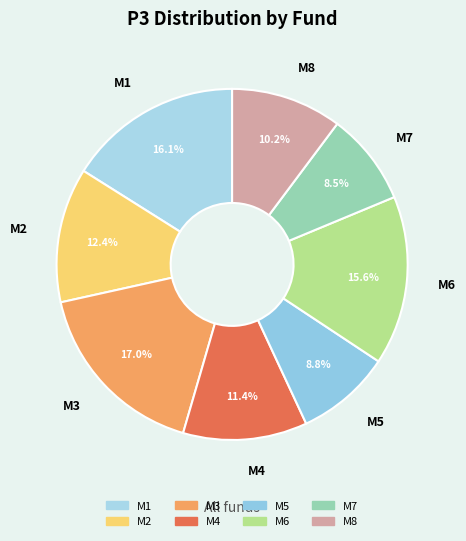

Which category has the biggest portion of the pie?

M3